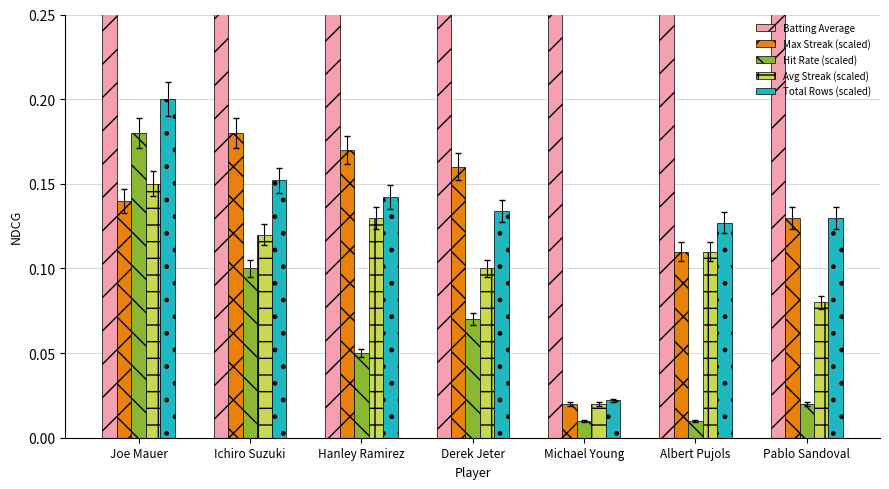

Which label corresponds to the smallest value in the chart?

Michael Young